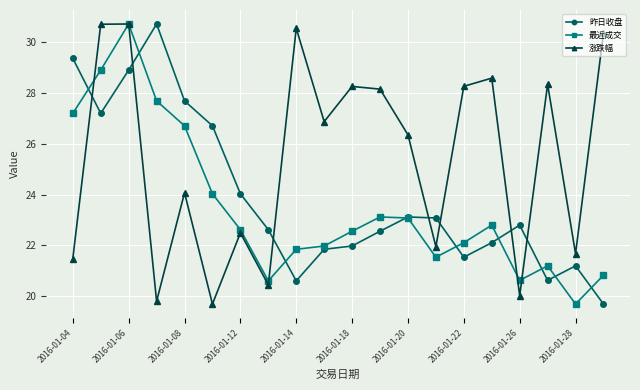

What are all the series names shown in the legend?

昨日收盘, 最近成交, 涨跌幅